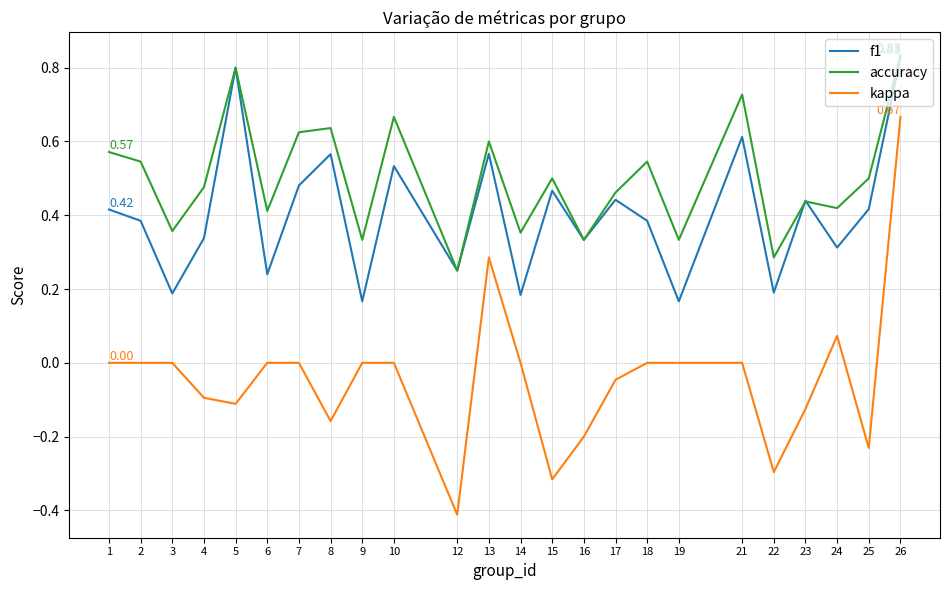

True or false: kappa and accuracy cross at least once.

False